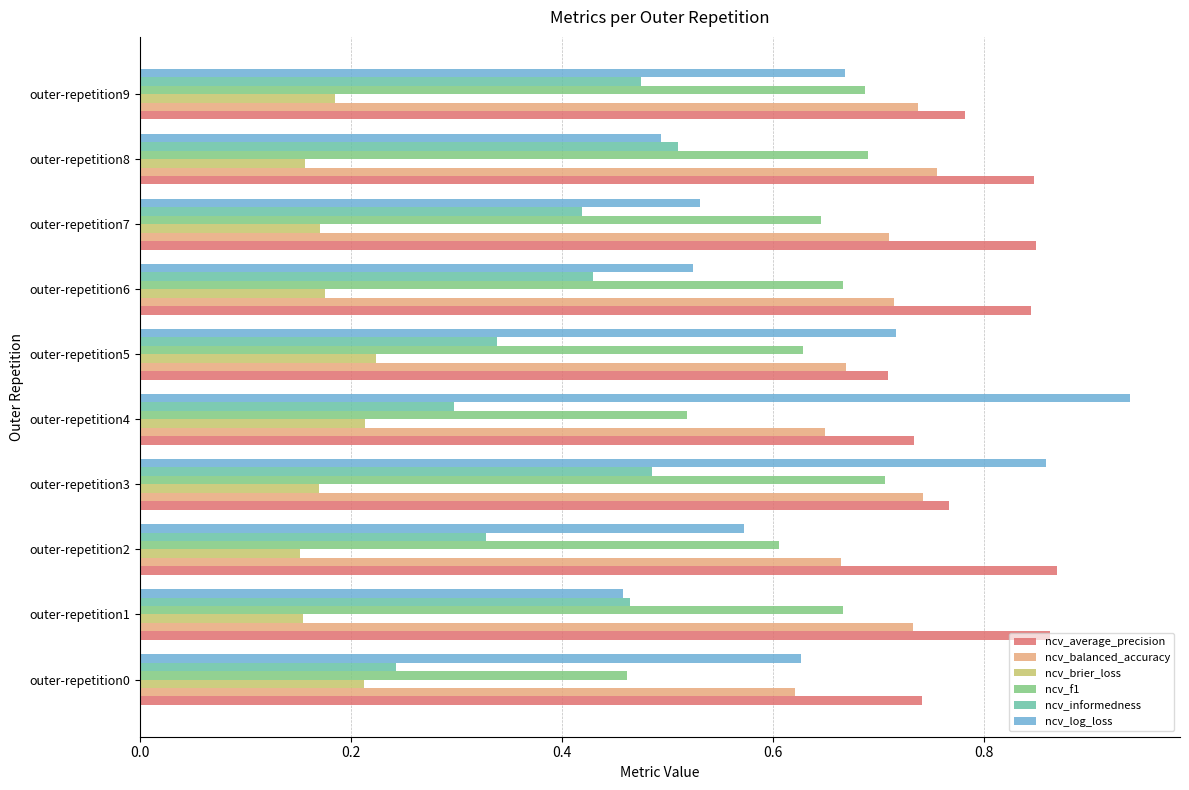

Which series has the largest range (max minus min)?

ncv_log_loss